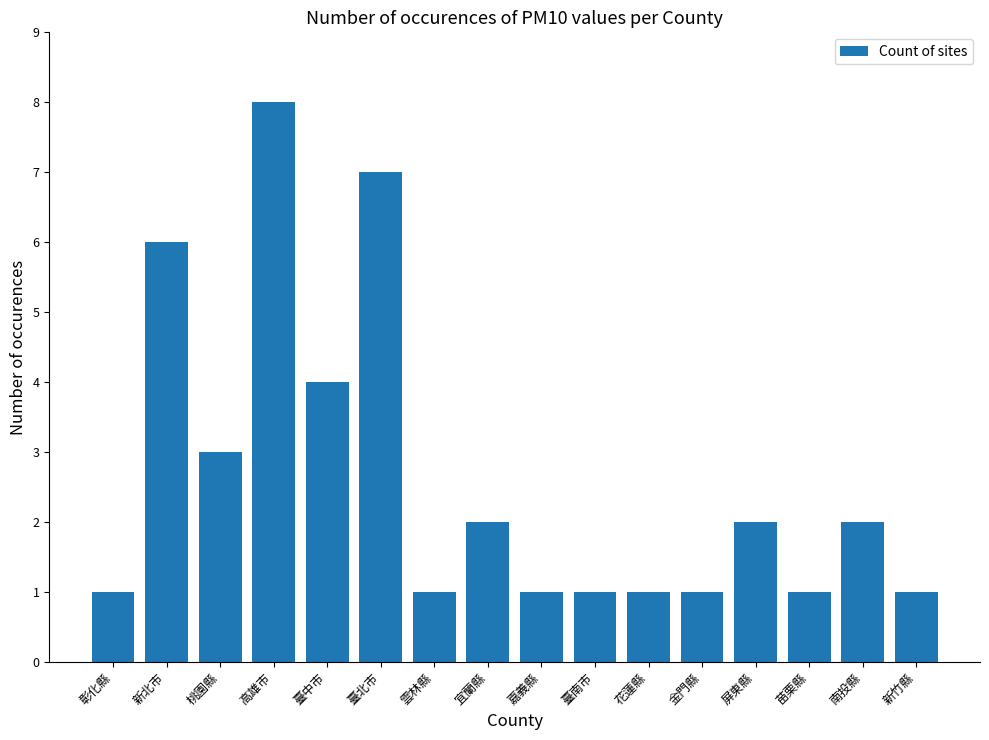

What is the maximum value shown in the chart?

8